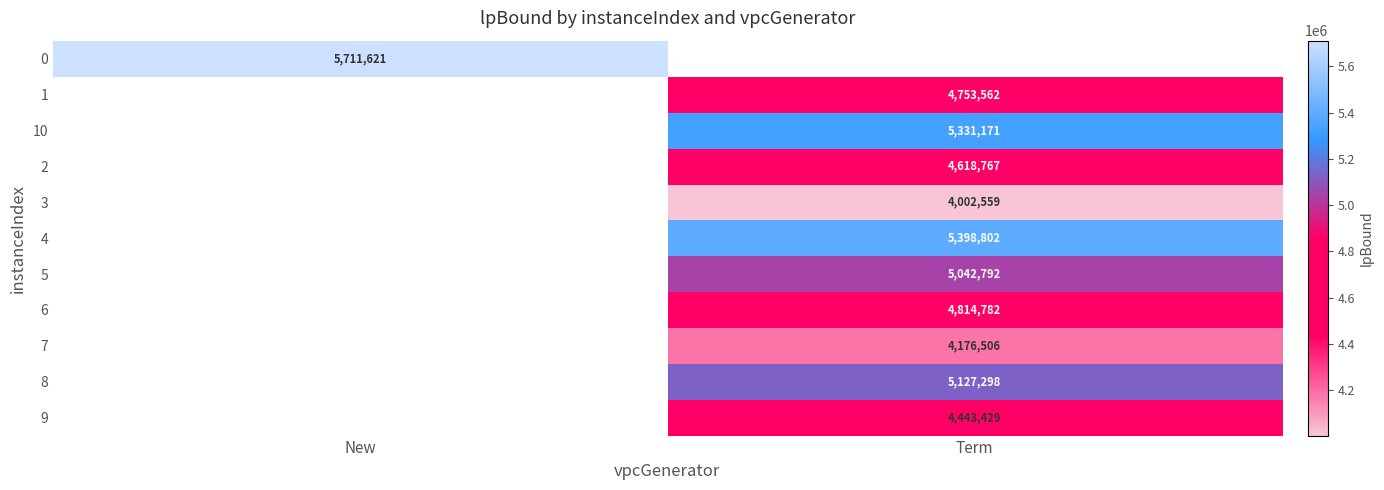

How many data points in 2 are above 4618767?

1